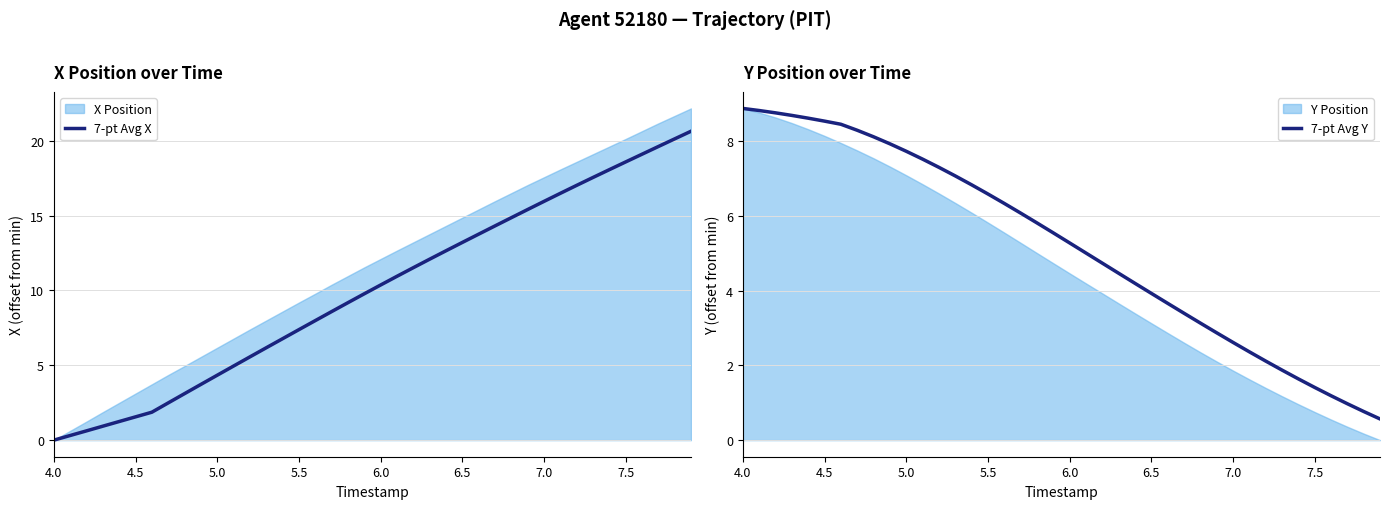

Is the value of 7-pt Avg X at 10 greater than the value of 7-pt Avg Y at 26?

Yes